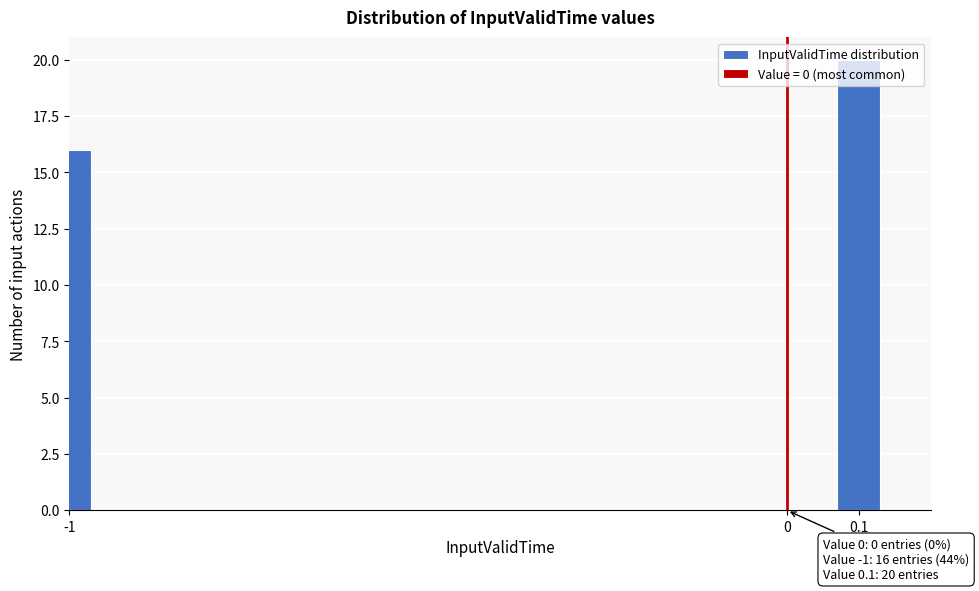

What is the change in value from 0 to 0.1?

+20